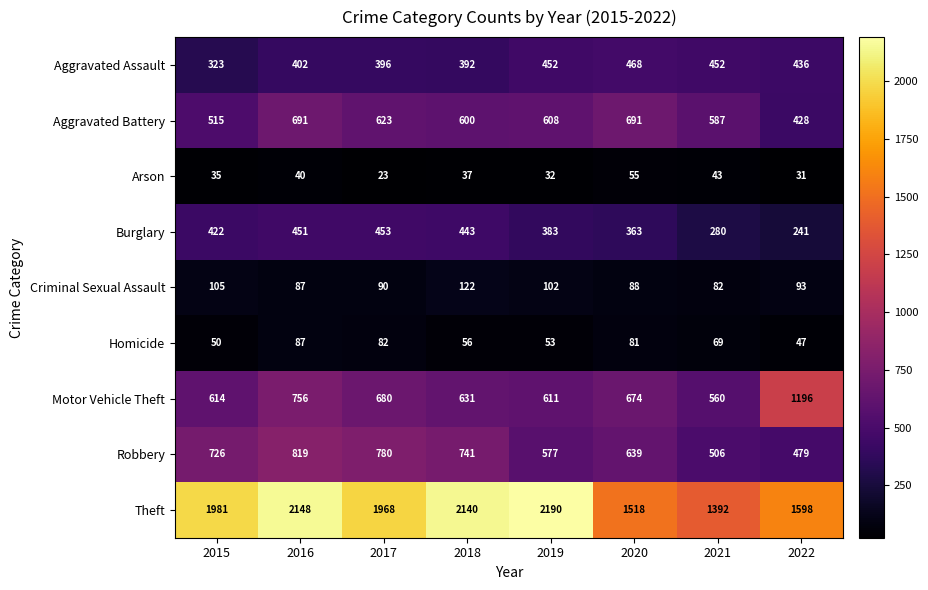

How many categories are shown in the chart?

8